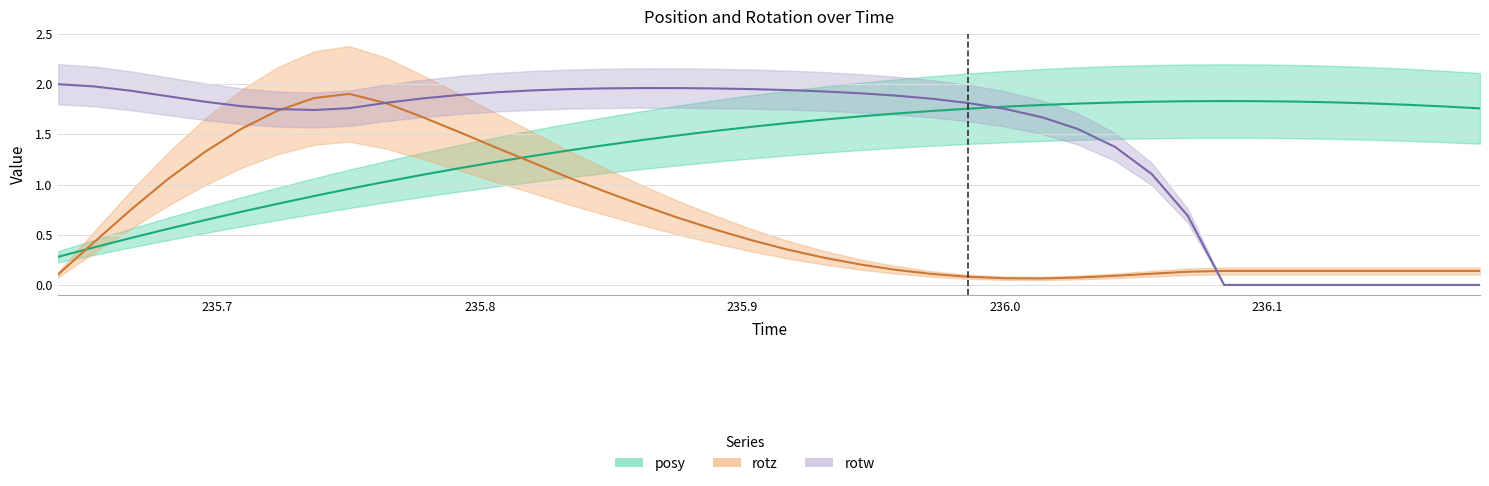

At how many categories does at least one series exceed 0?

40